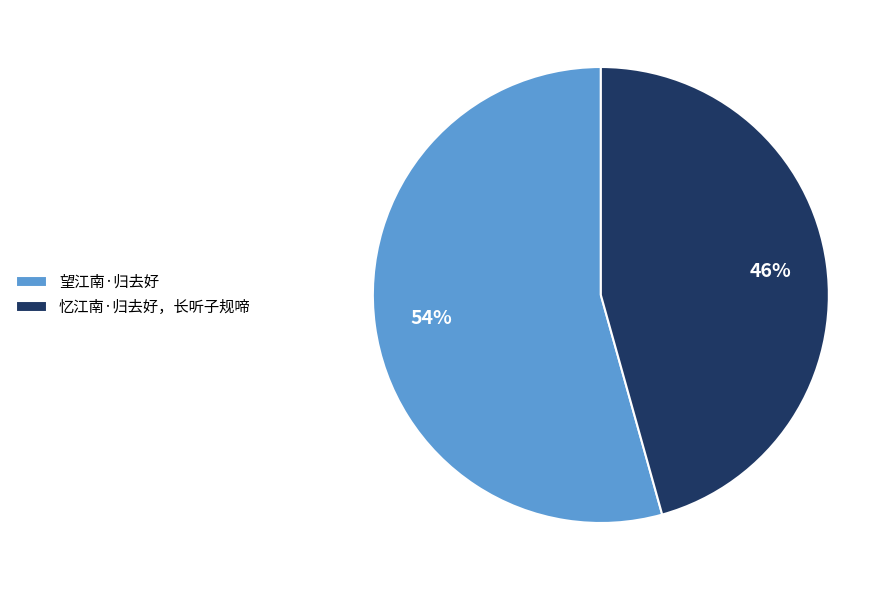

To the nearest percent, what portion does 望江南·归去好 represent?

54%